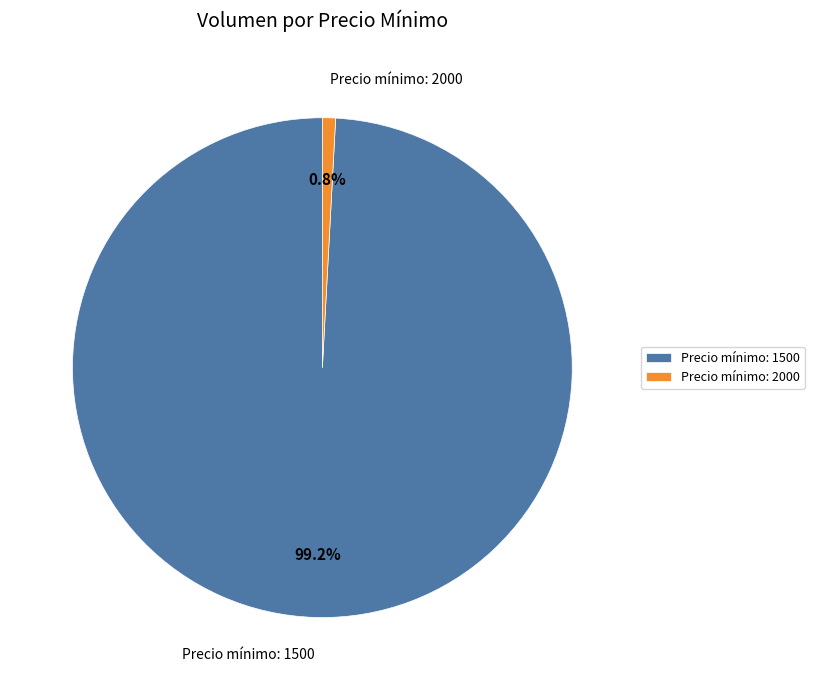

Rank the categories by value from lowest to highest.

Precio mínimo: 2000, Precio mínimo: 1500